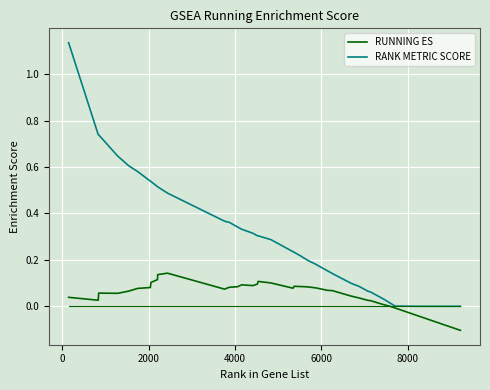

Rank the series by their average value, from lowest to highest.

RUNNING ES, RANK METRIC SCORE